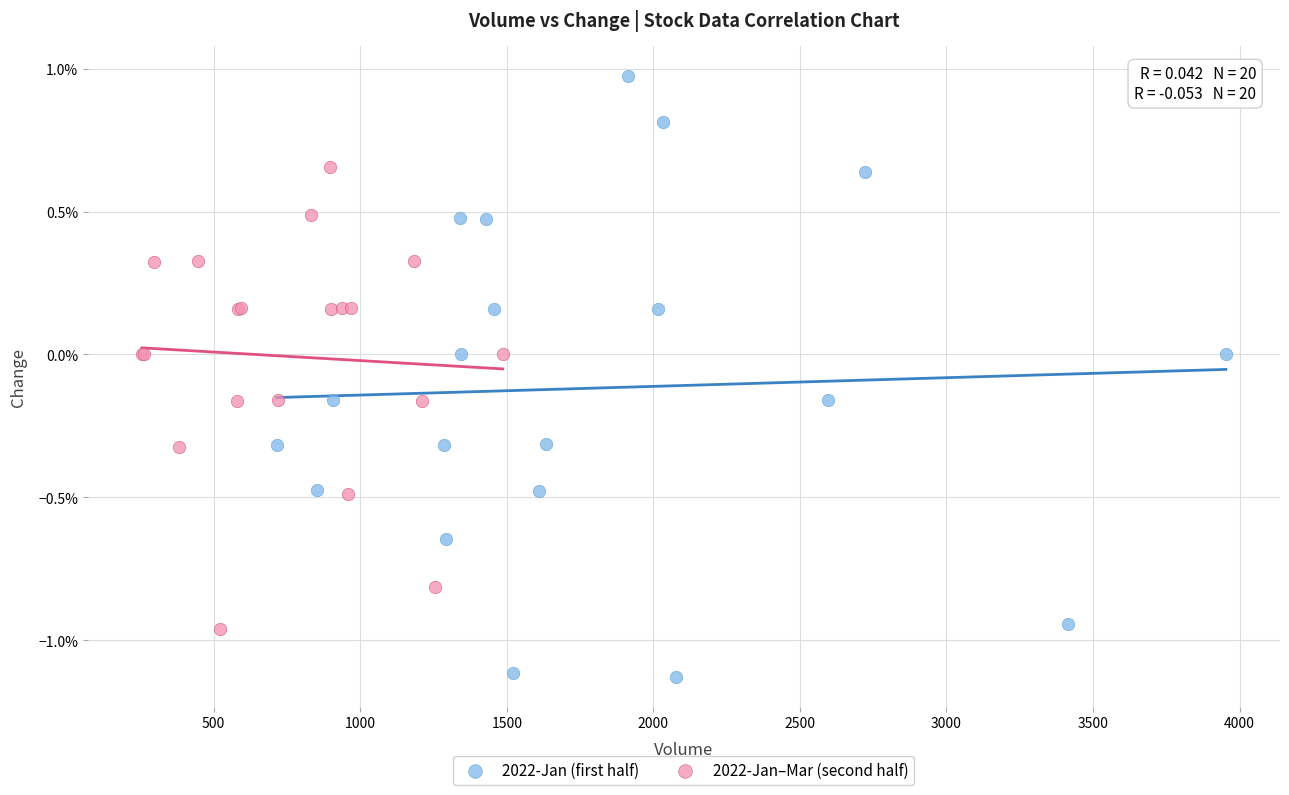

Which series has the widest spread of Y values?

2022-Jan (first half)